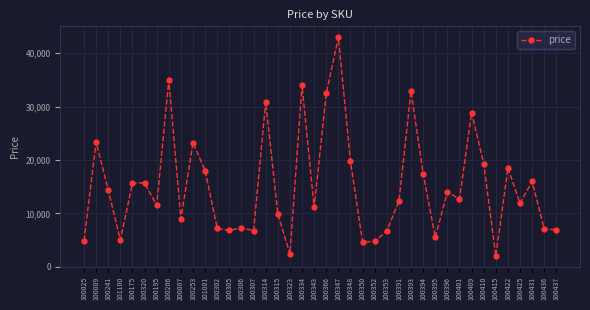

The value at 100436 is 7000. True or false?

True